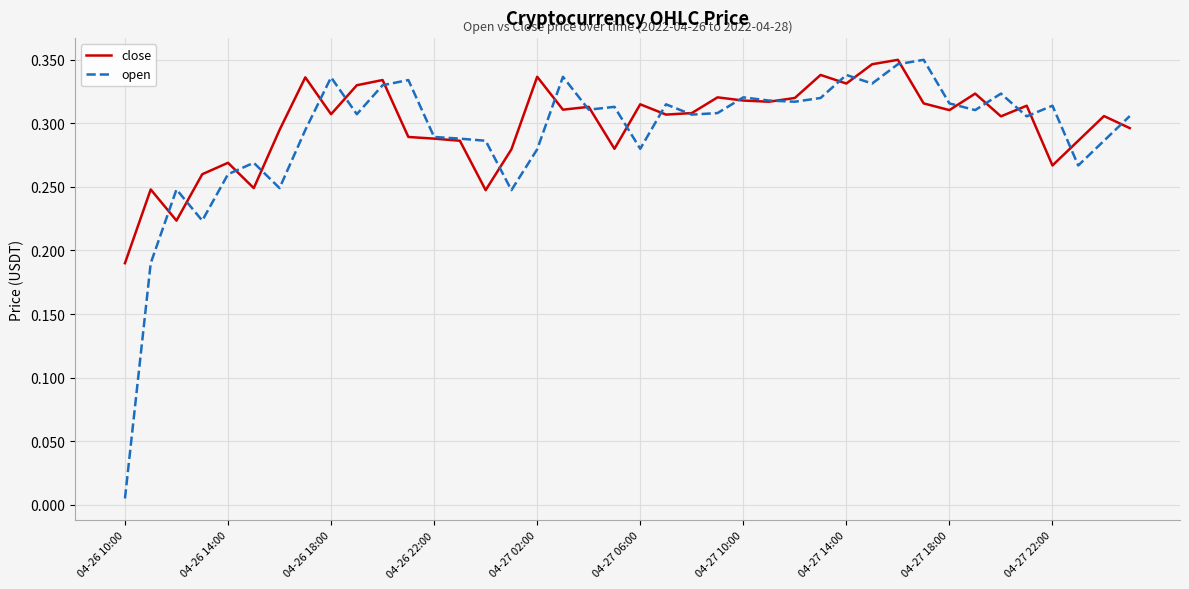

Which series has the widest spread of values?

open